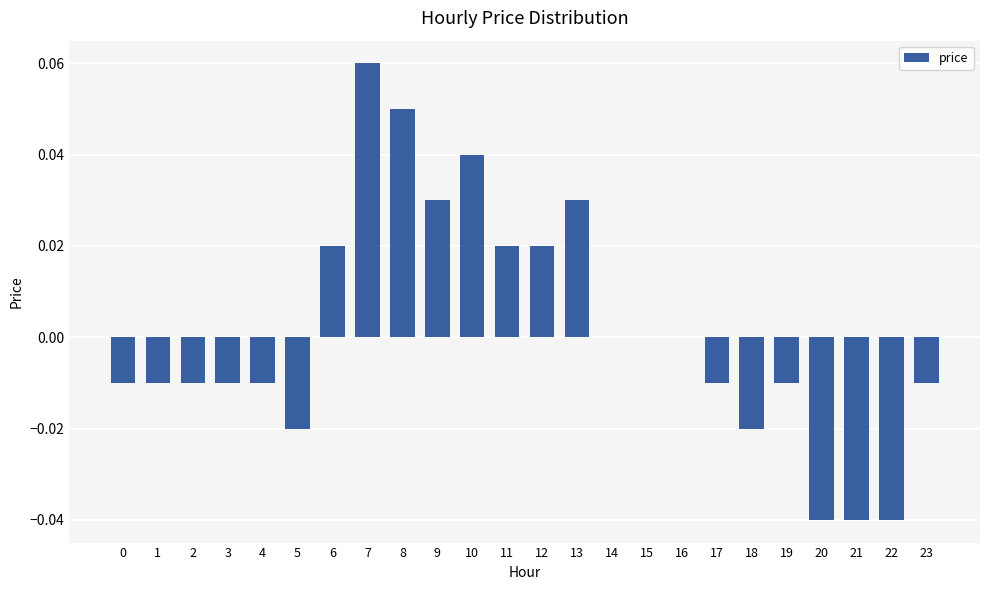

The value at 4 is -0.0. True or false?

True